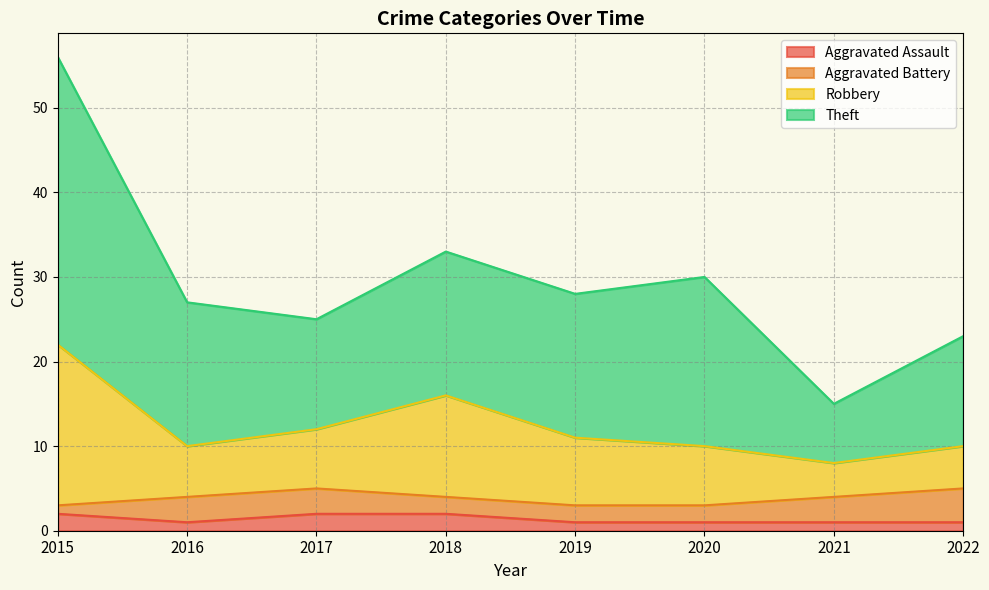

True or false: Robbery and Aggravated Assault cross at least once.

False